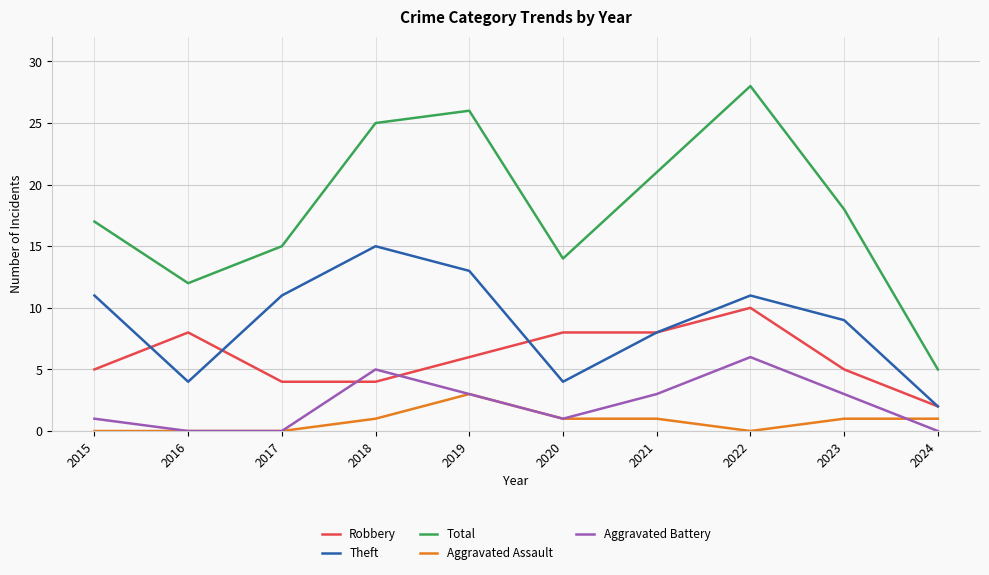

What is the difference between the Robbery values at 2019 and 2018?

2